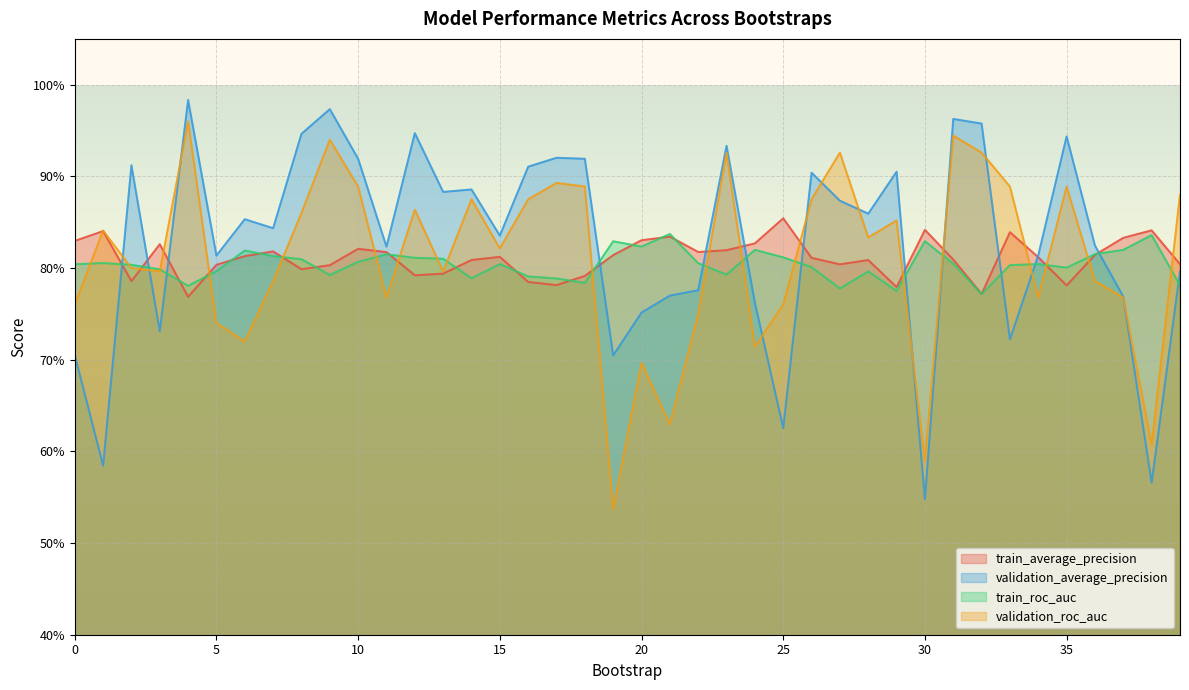

What is the difference between the highest and lowest values at 6?

0.1